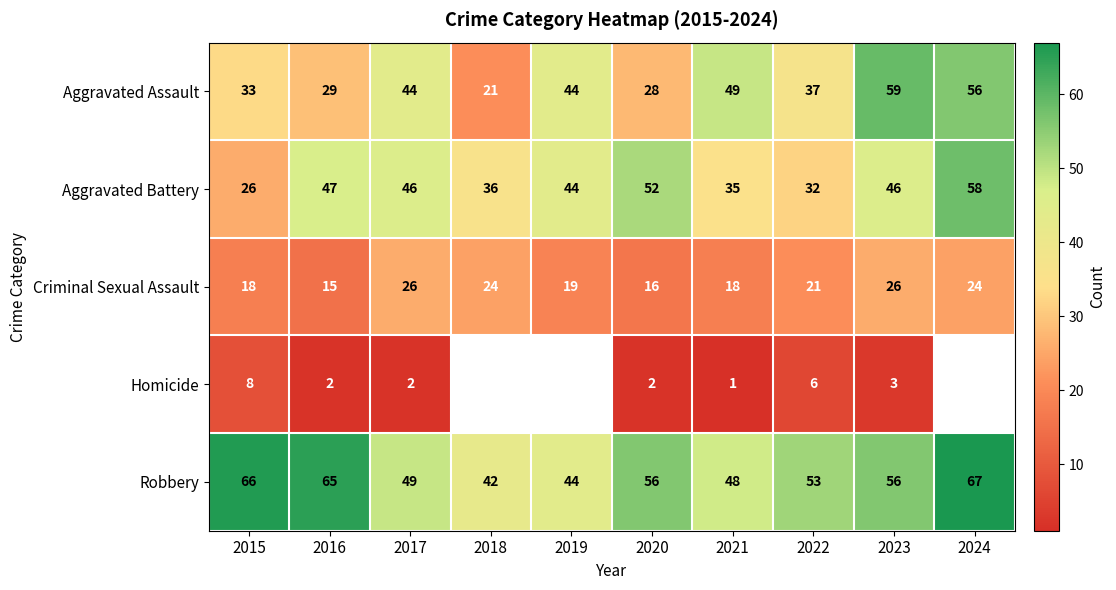

What is the sum of the Criminal Sexual Assault values at 2020 and 2015?

34